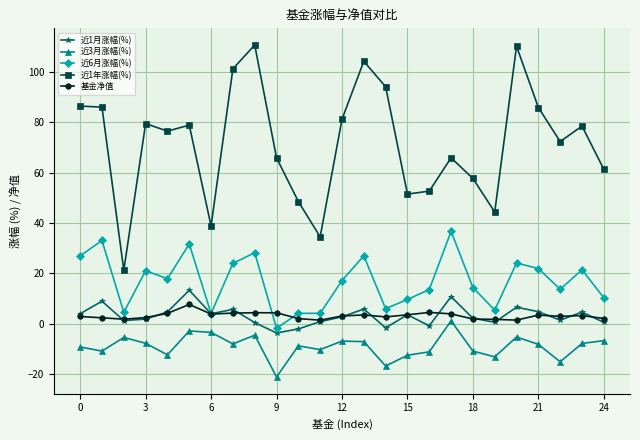

What is the highest value of the 近6月涨幅(%) series?

36.7